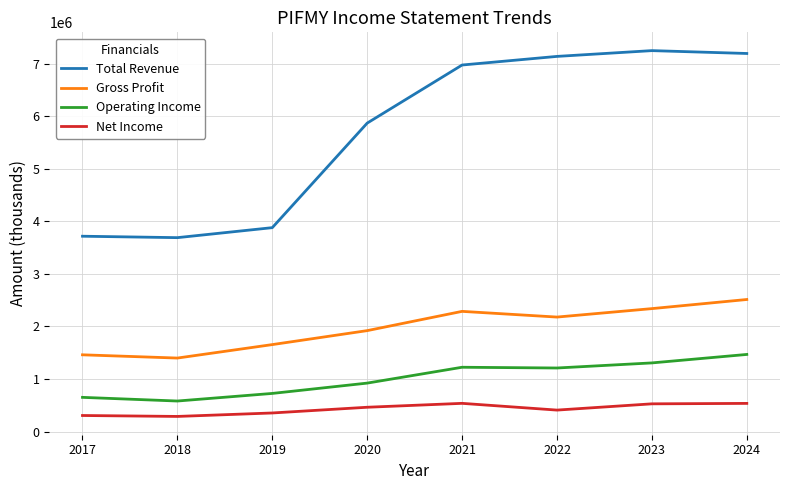

The value of Total Revenue at 2017 is 3716600. True or false?

True